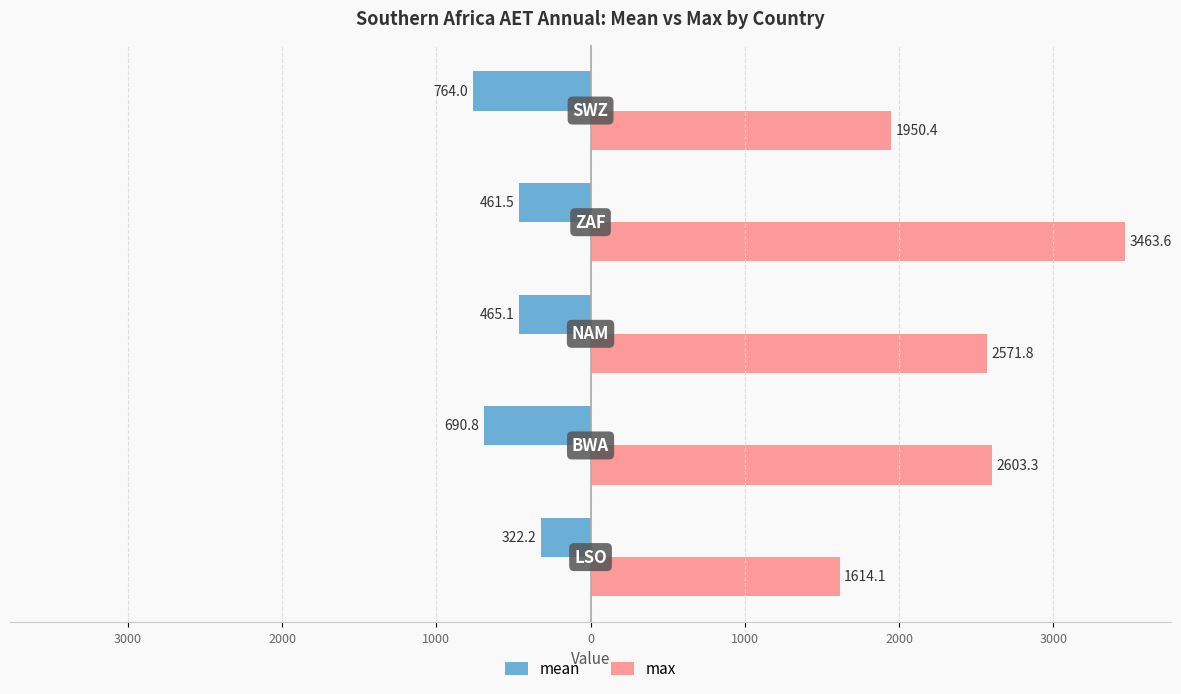

What are all the series names shown in the legend?

mean, max